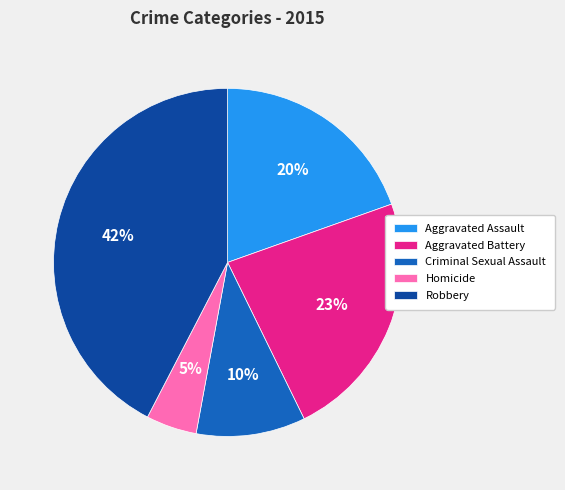

How many slices are in this pie chart?

5